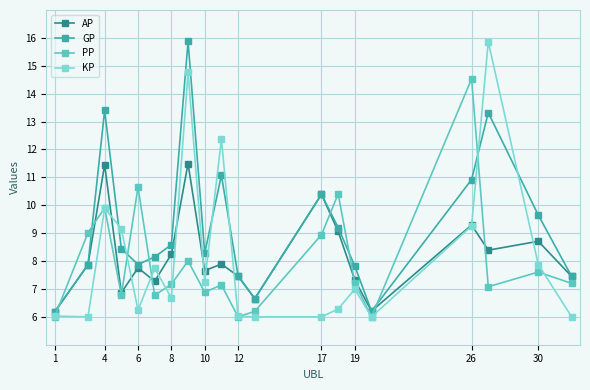

What is the lowest value of the AP series?

6.2